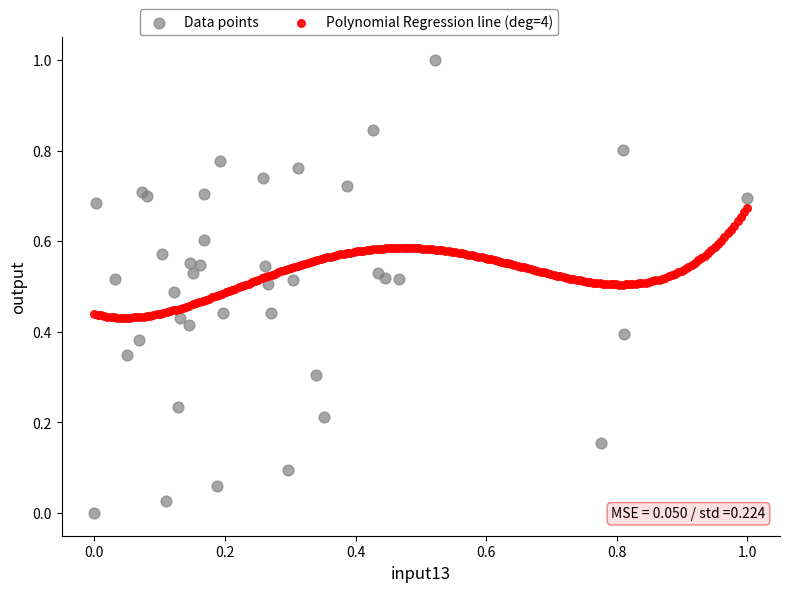

Which series reaches the maximum Y coordinate?

Data points